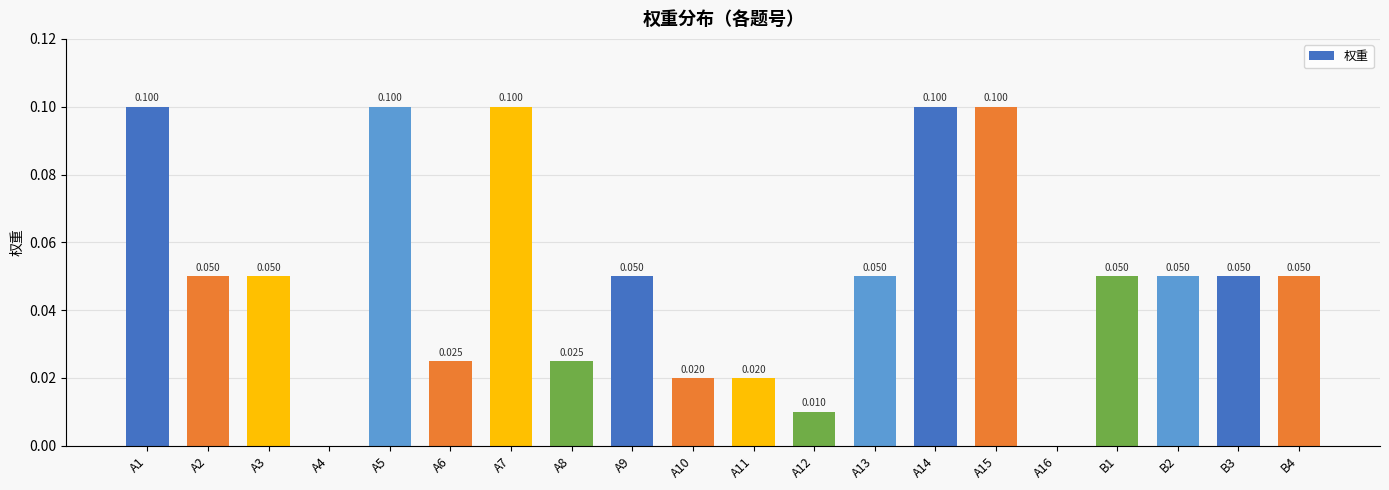

What is the average value?

0.1